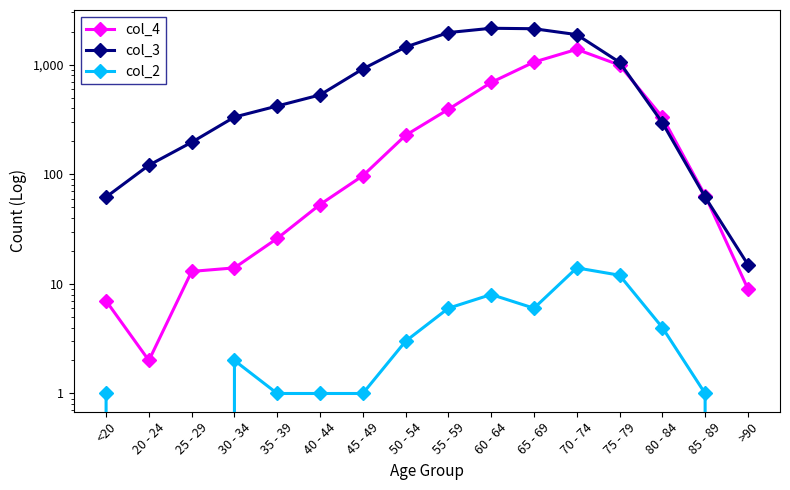

What position from the right is 70 - 74?

5